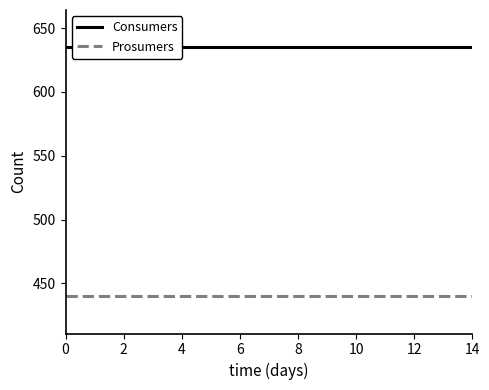

How many categories are shown in the chart?

15